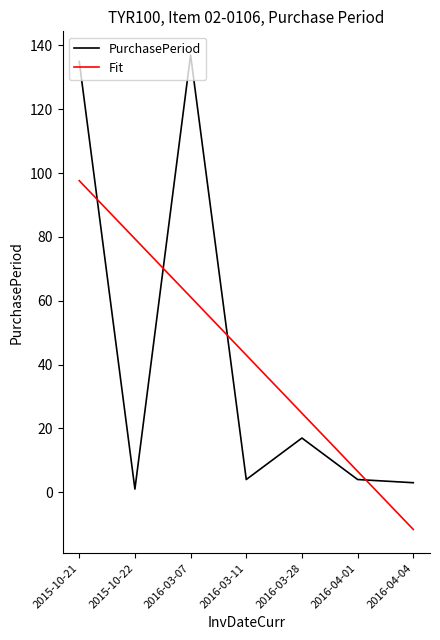

What is the difference between the maximum and second lowest values in the PurchasePeriod series?

134.0